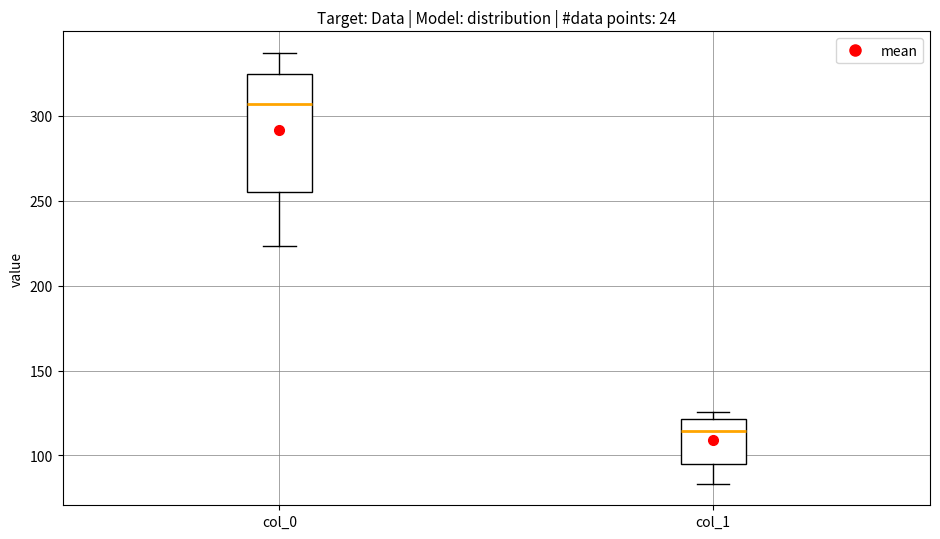

Comparing the boxes themselves (not the whiskers), which one is the tallest?

col_0